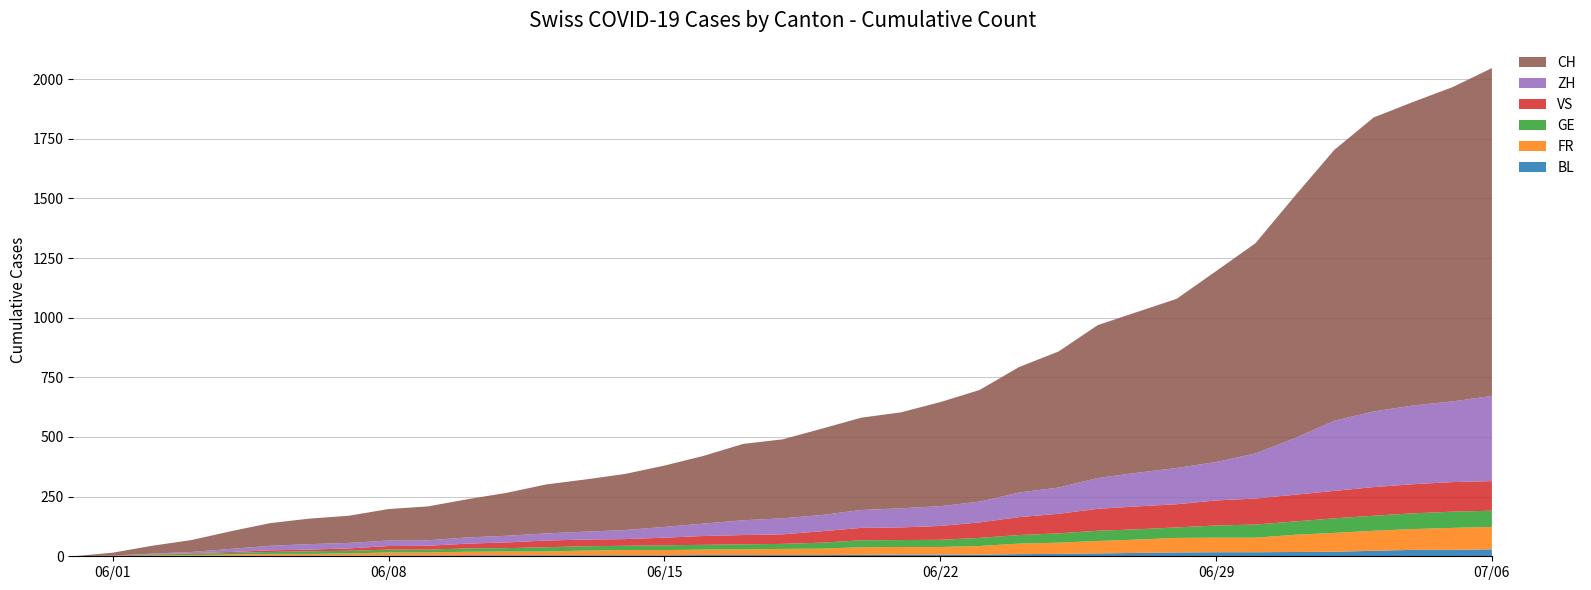

Reading left to right, what are all the values shown in this chart?

BL: 0	1	1	2	2	3	3	3	3	3	4	4	4	4	4	4	5	5	5	5	6	7	7	7	9	10	12	14	16	17	17	18	19	23	27	27	29
FR: 0	0	2	3	5	7	7	9	13	13	15	16	16	20	22	22	23	24	26	27	32	32	32	36	44	47	52	56	61	61	61	72	79	84	87	92	94
GE: 0	1	4	6	7	8	11	11	12	12	14	14	18	18	18	20	20	21	21	25	29	29	30	34	36	39	43	43	44	51	55	56	61	63	66	68	68
VS: 0	1	2	2	4	7	7	10	15	16	20	24	28	28	28	32	37	39	40	48	52	53	58	65	75	82	92	96	97	105	109	112	115	120	122	124	124
ZH: 0	0	2	5	13	19	23	23	23	23	26	28	30	33	38	45	52	62	67	68	75	80	83	87	103	110	129	141	152	161	189	237	294	317	330	338	357
CH: 0	12	33	50	74	95	107	114	132	142	160	180	205	219	235	257	284	320	331	362	387	402	436	468	526	570	641	674	709	800	881	1015	1135	1232	1272	1317	1374